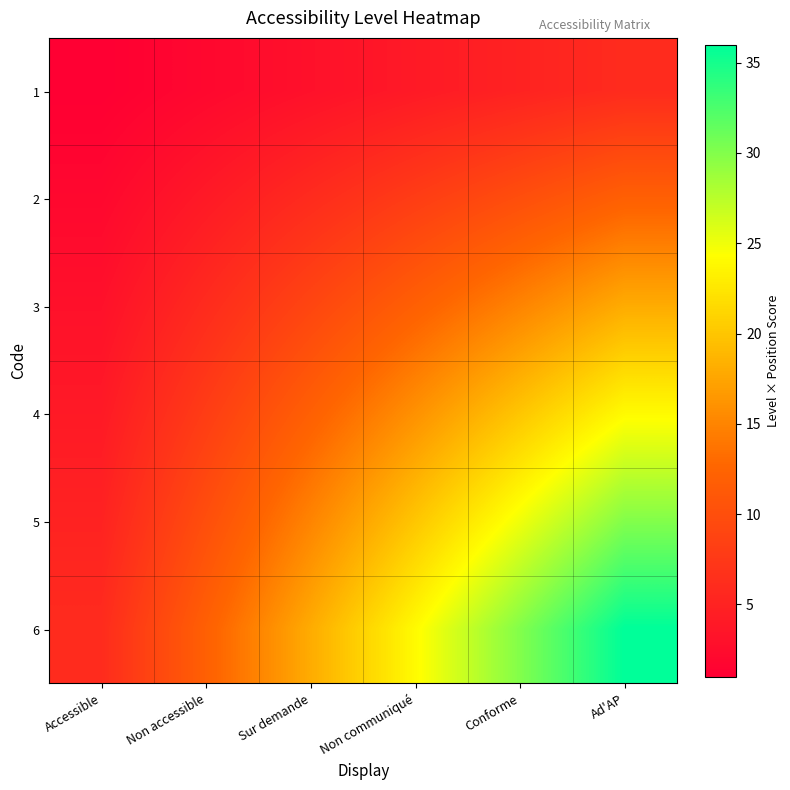

What is the difference between the highest and lowest values at Accessible?

5